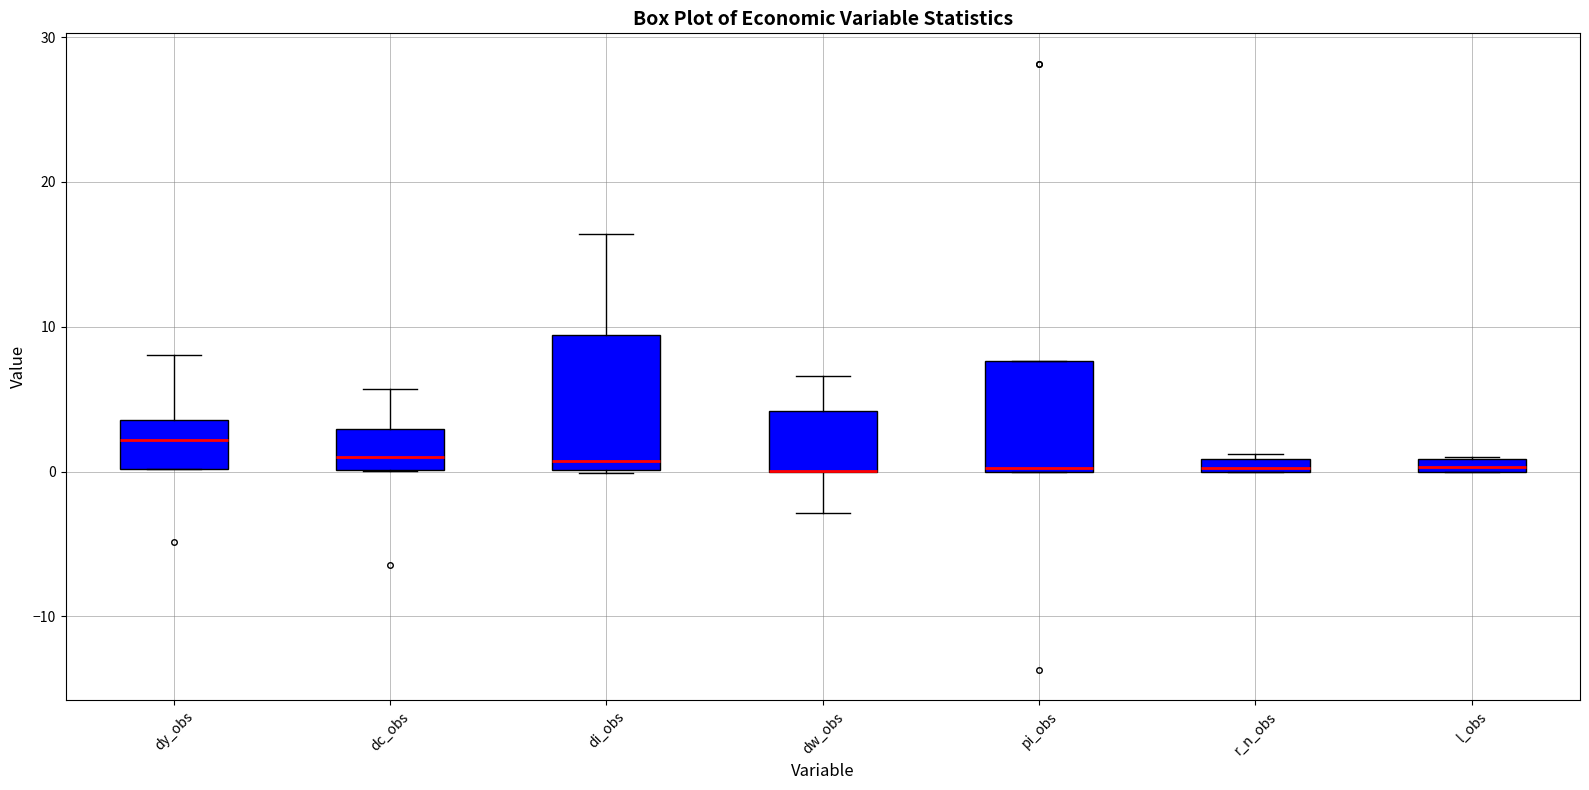

Which box is the tallest, from its lower edge to its upper edge?

di_obs